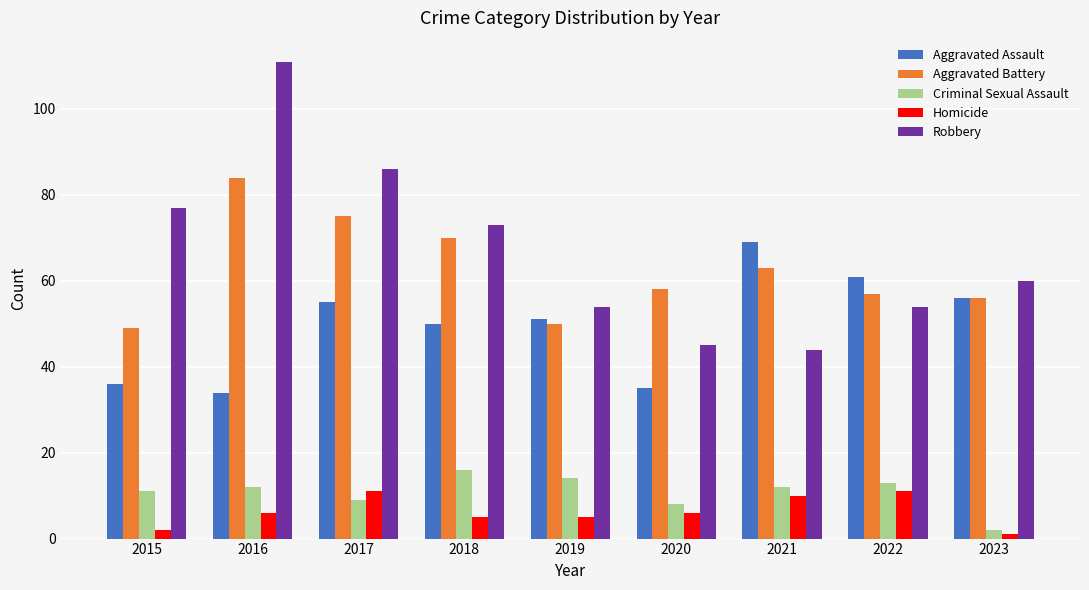

At which category does the chart reach its minimum across all series?

2023